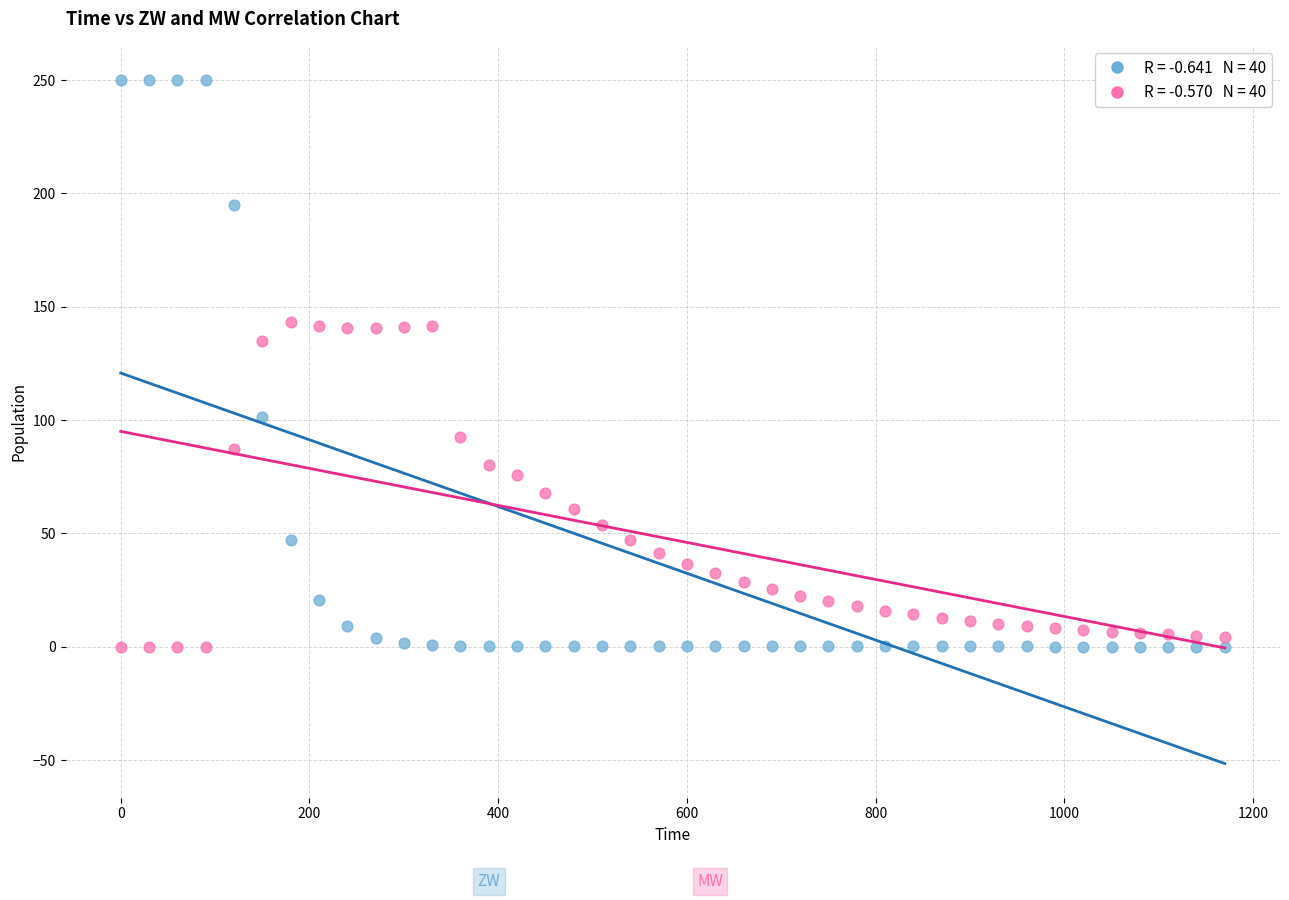

Across all series, what Y value is closest to 125?

134.9